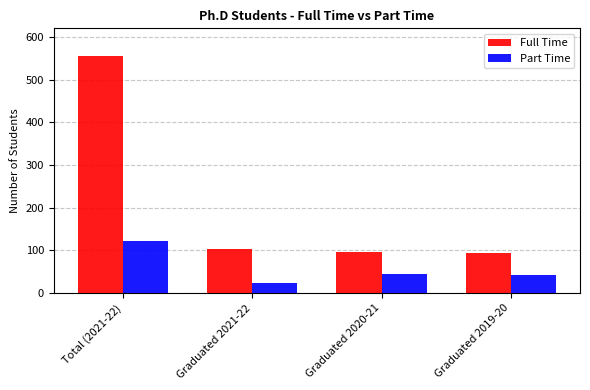

Rank the series by their maximum value, from lowest to highest.

Part Time, Full Time